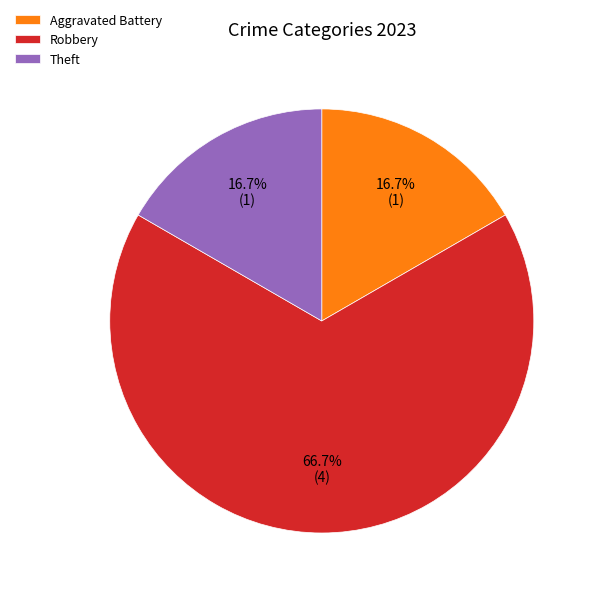

Count the number of slices in the pie.

3